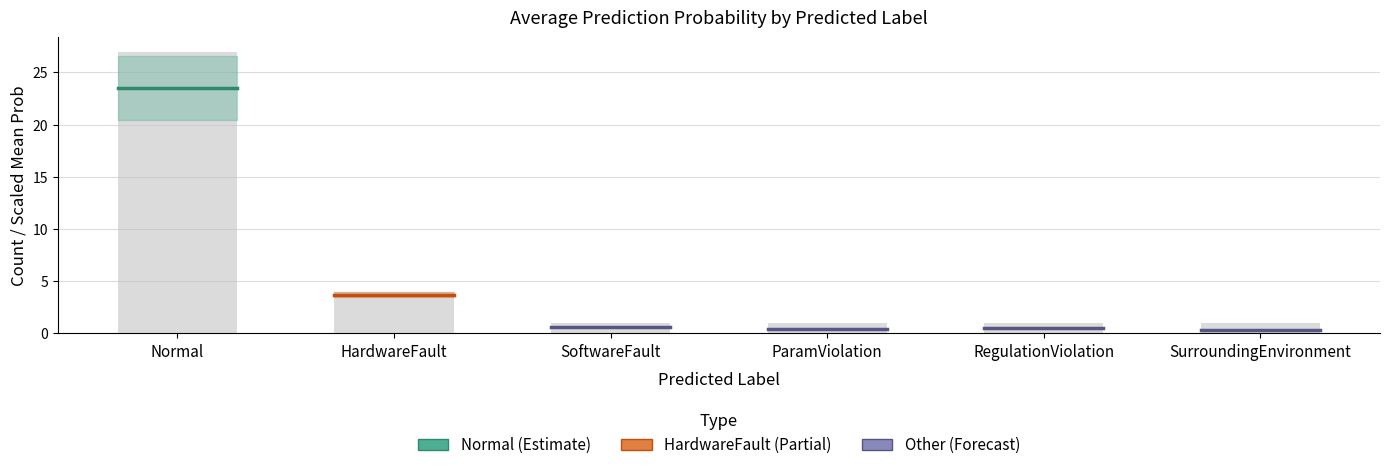

How many bars are there in total?

6